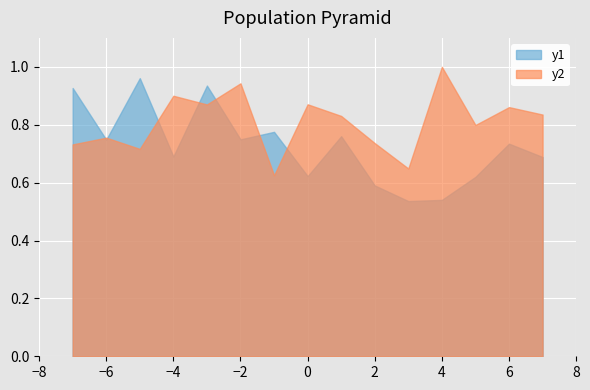

Which category has the highest value across all series?

4